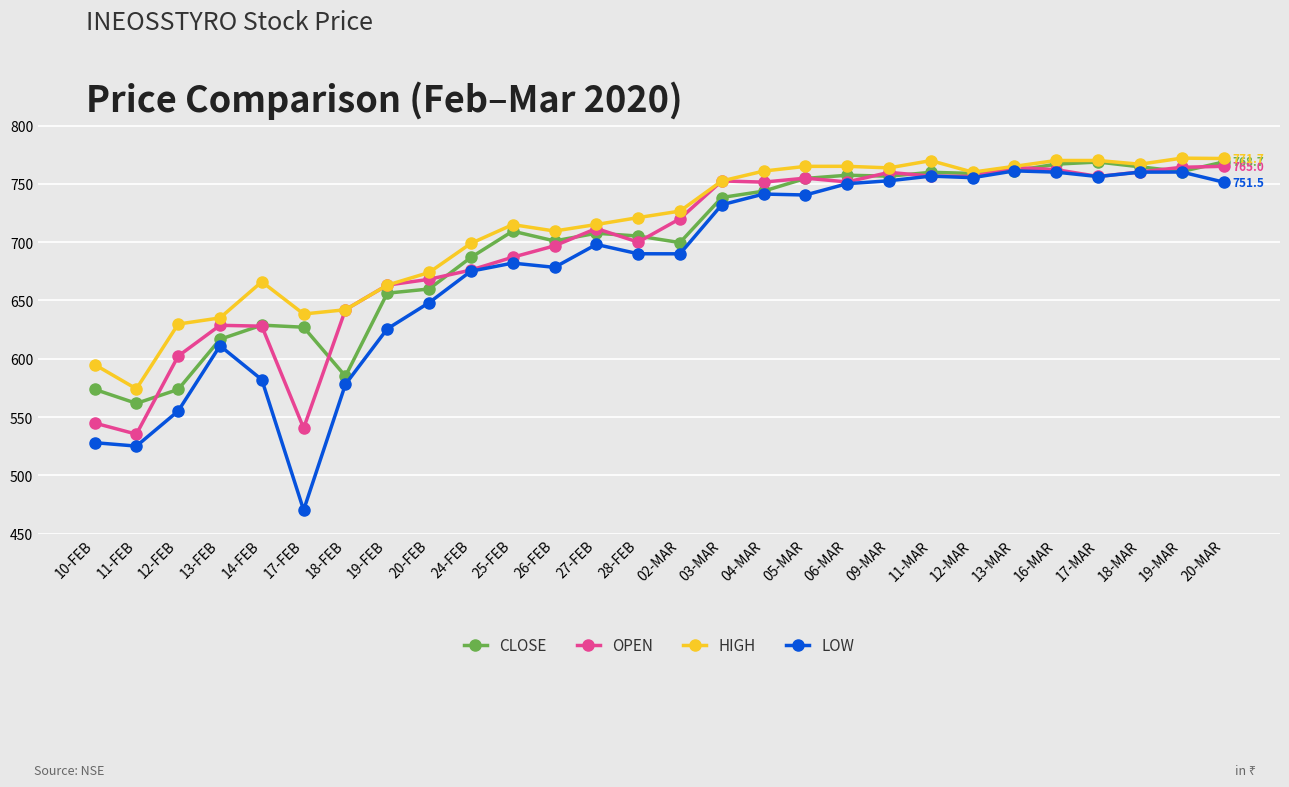

Read the HIGH value at 14-FEB.

666.0